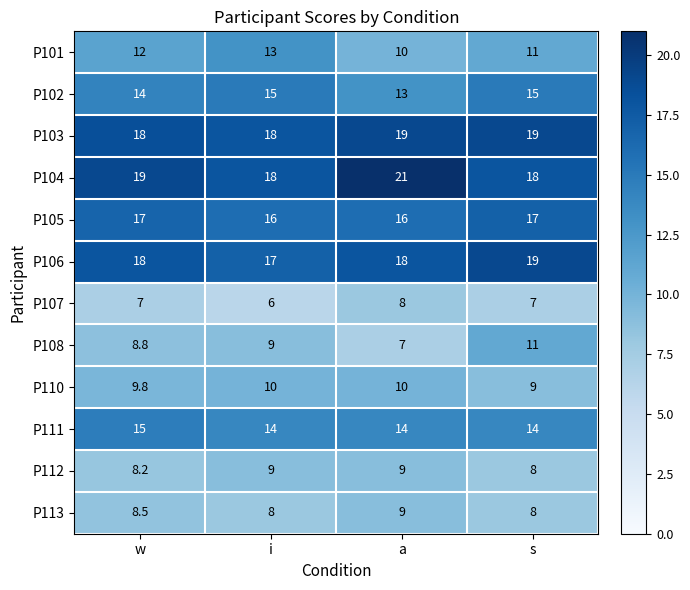

What is the difference between the second highest and second lowest values in the P104 series?

1.0